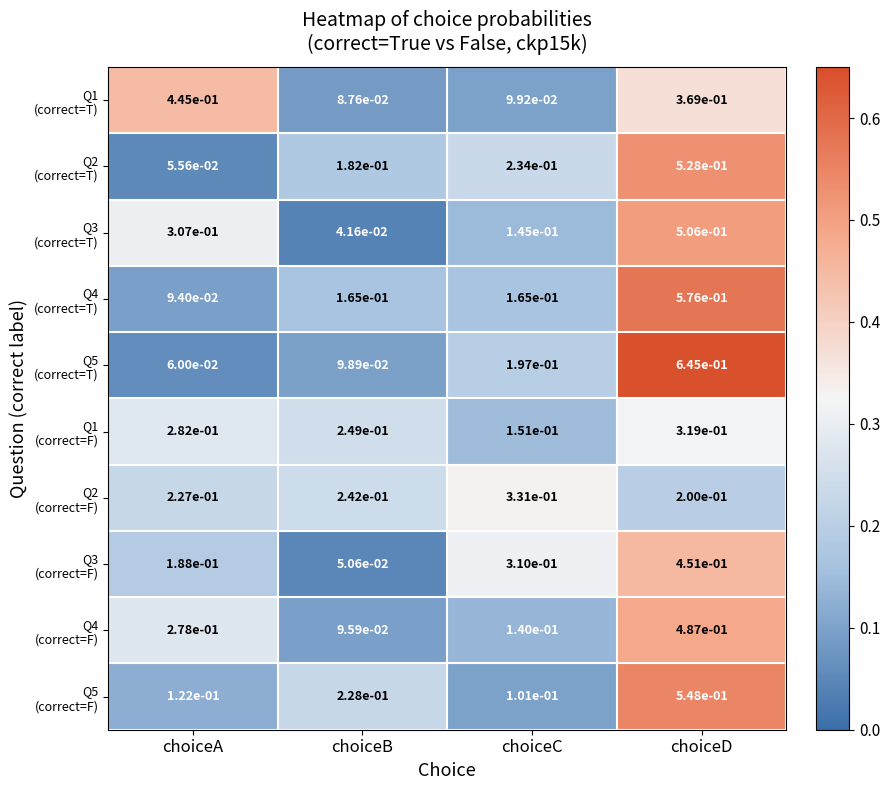

What is the total value across all series at choiceA?

2.1